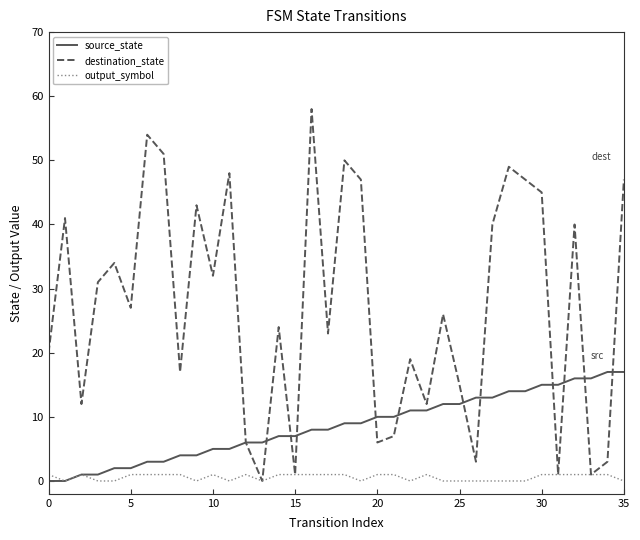

What is the maximum value shown in the chart?

58